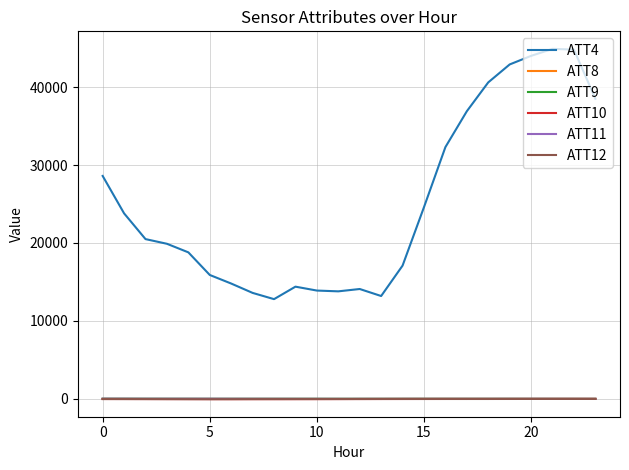

Which series has the largest range (max minus min)?

ATT4